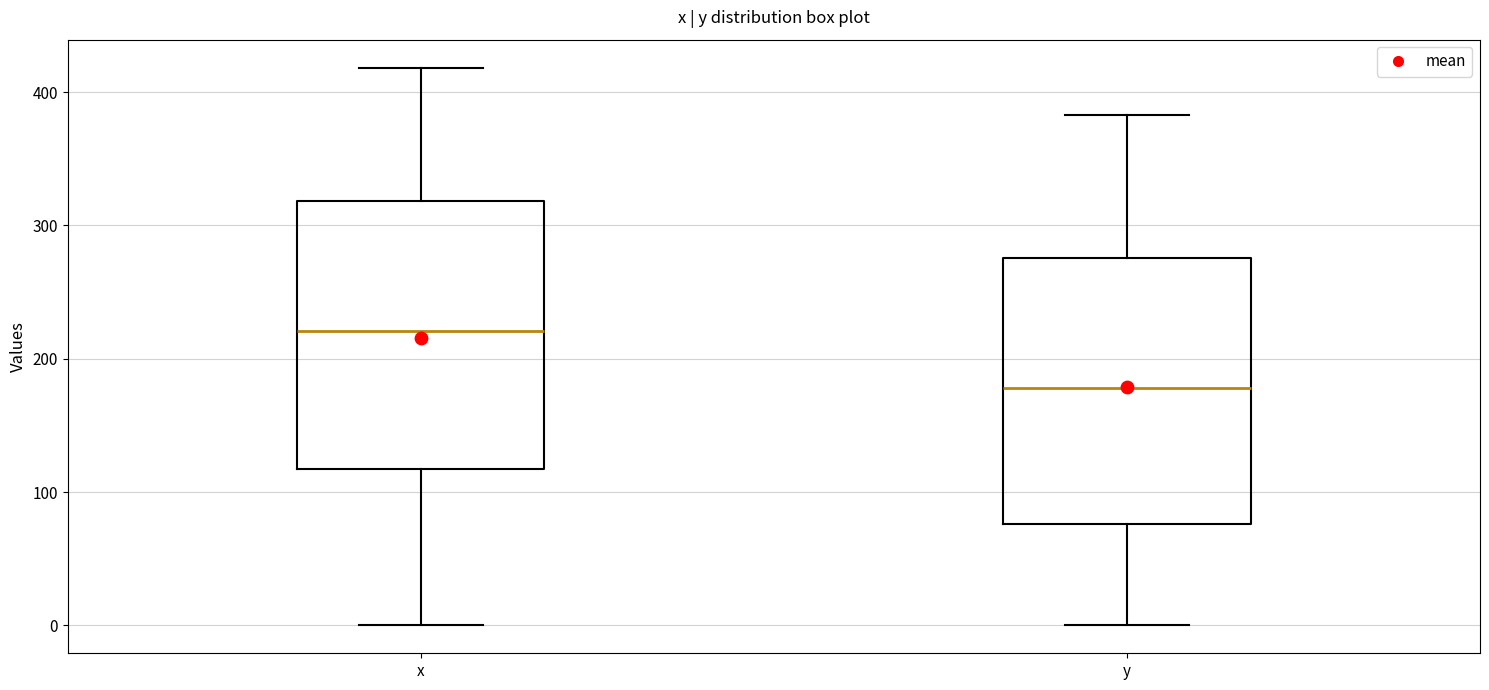

Reading left to right, read every box against the y-axis: the position of its median line, the range the box covers, and the ends of its whiskers. The values are not printed on the chart, so give them approximately, as read against the axis.

x: median 220, box 120 to 320, whiskers 0 to 420
y: median 180, box 80 to 280, whiskers 0 to 380